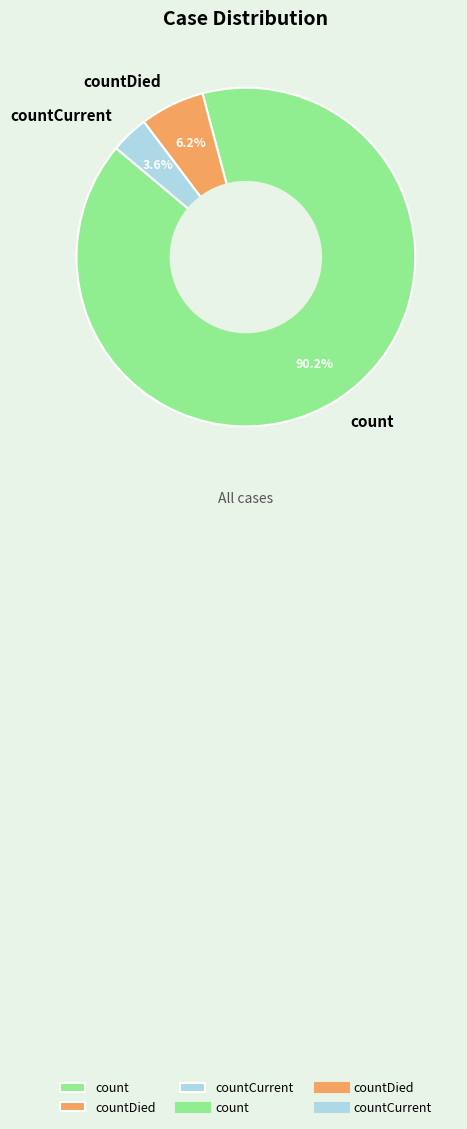

To the nearest percent, what percentage of the pie is count?

90%